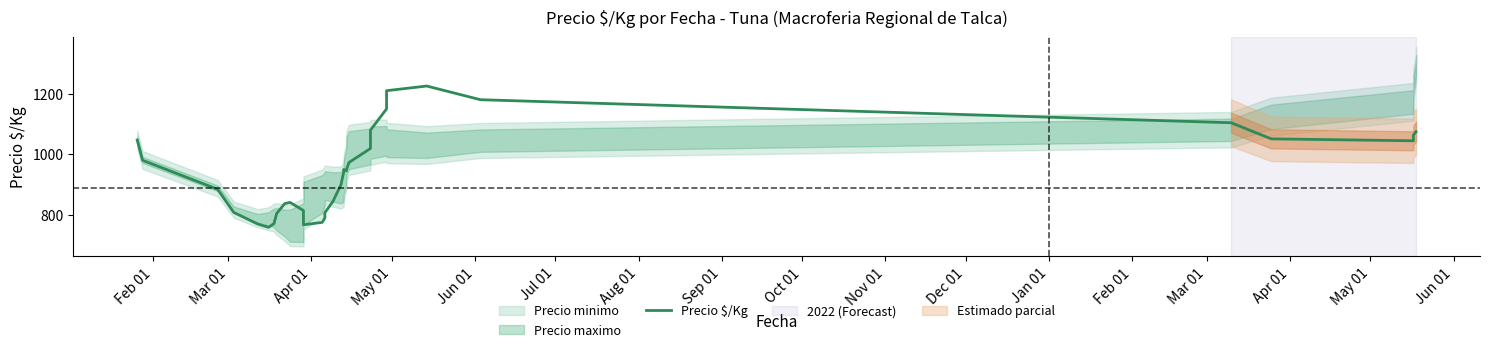

What is the value of the 5th point from the left?

770.0